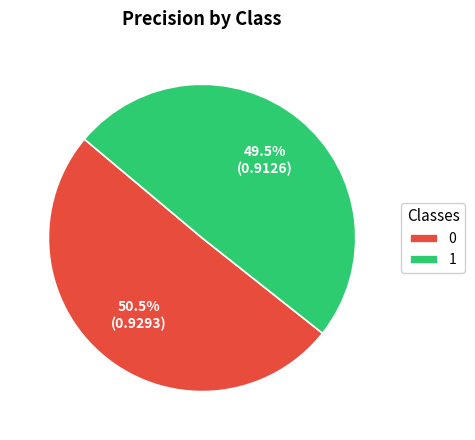

Rank the categories by value from lowest to highest.

1, 0